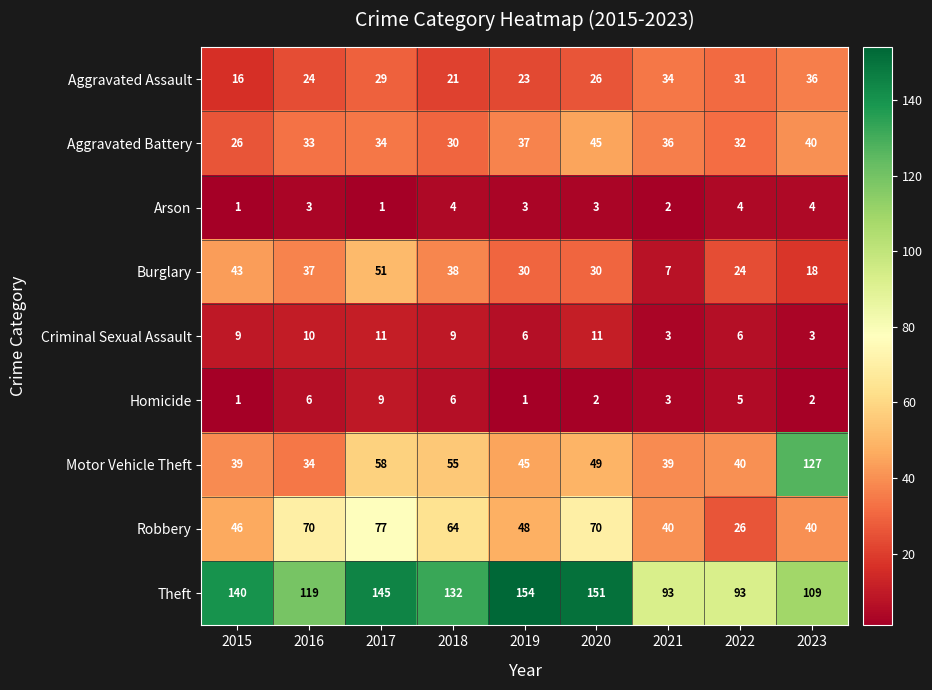

At 2017, list the series in order from smallest to largest.

Arson, Homicide, Criminal Sexual Assault, Aggravated Assault, Aggravated Battery, Burglary, Motor Vehicle Theft, Robbery, Theft